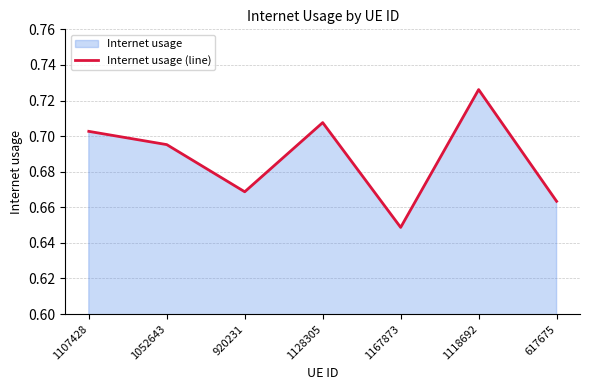

Which category has the highest value across all series?

1118692